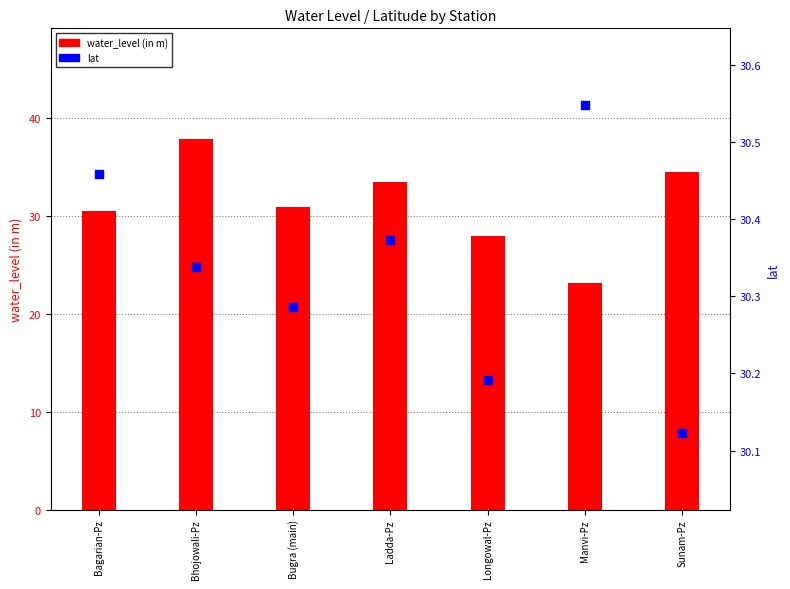

Which series has the widest spread of Y values?

water_level (in m)